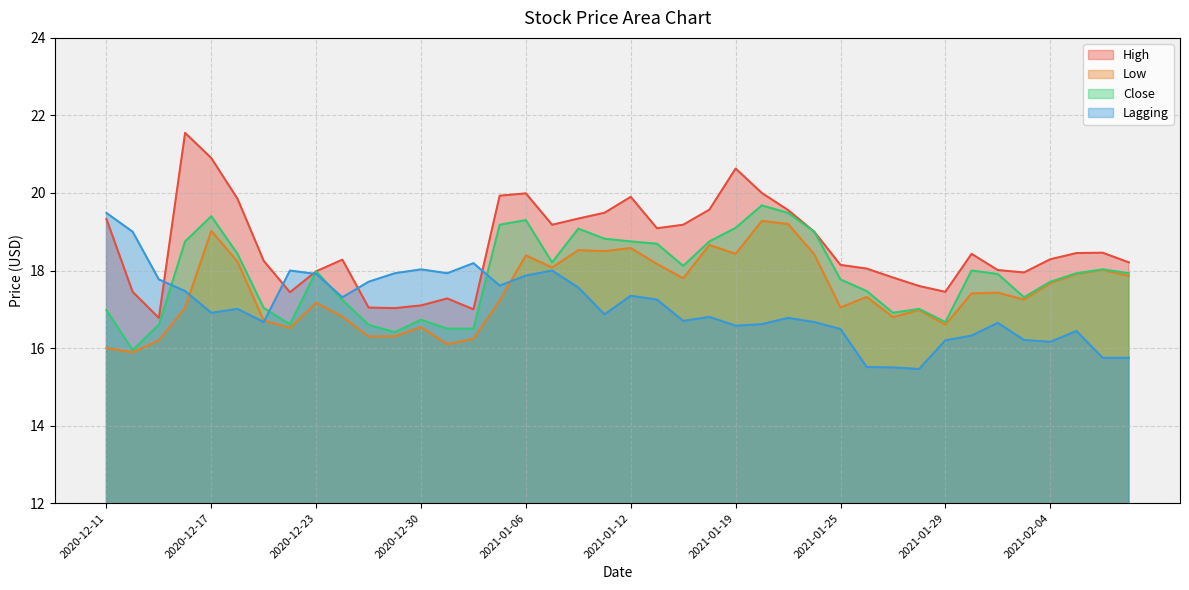

How many interior local valleys does the High series have?

8